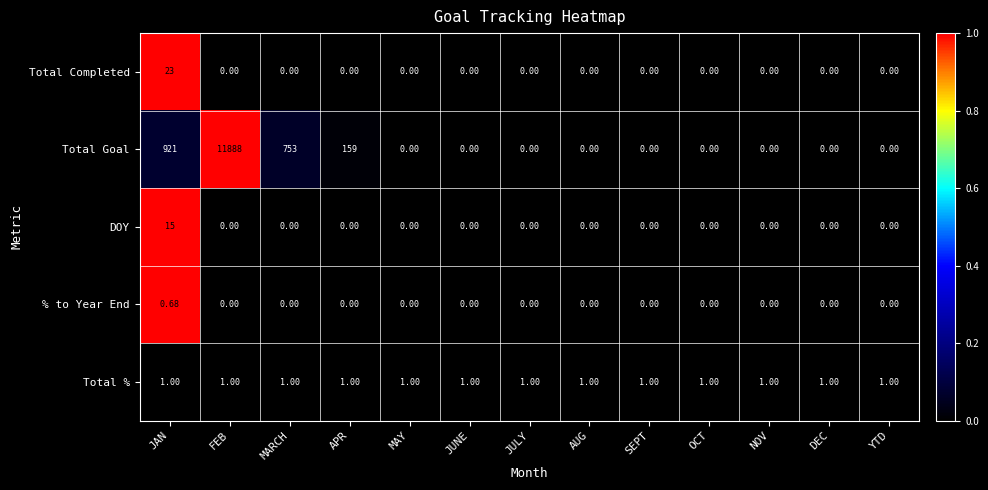

List the series in order of their peak value, lowest first.

% to Year End, Total %, DOY, Total Completed, Total Goal